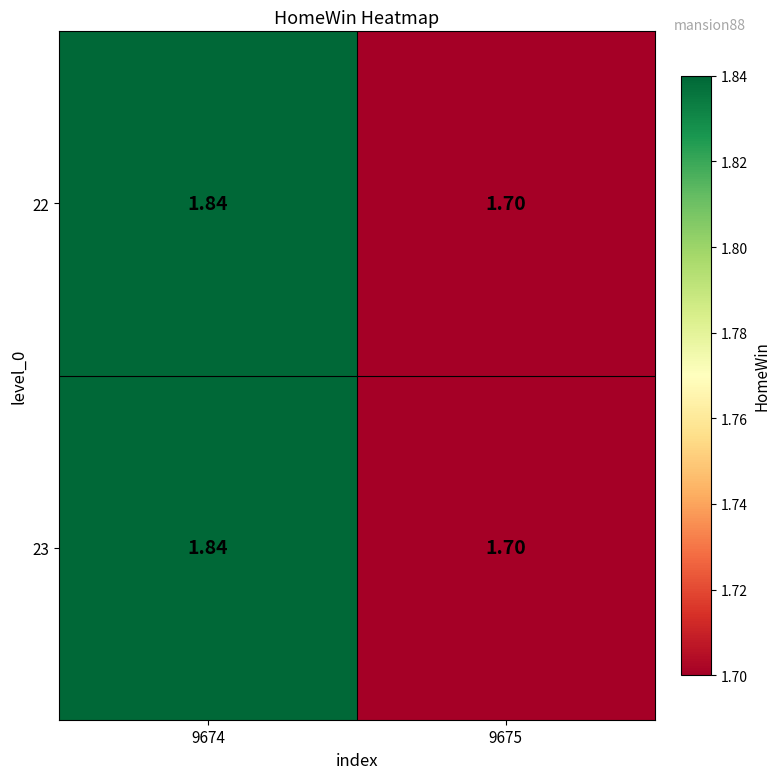

What is the total value across all series at 9674?

3.7